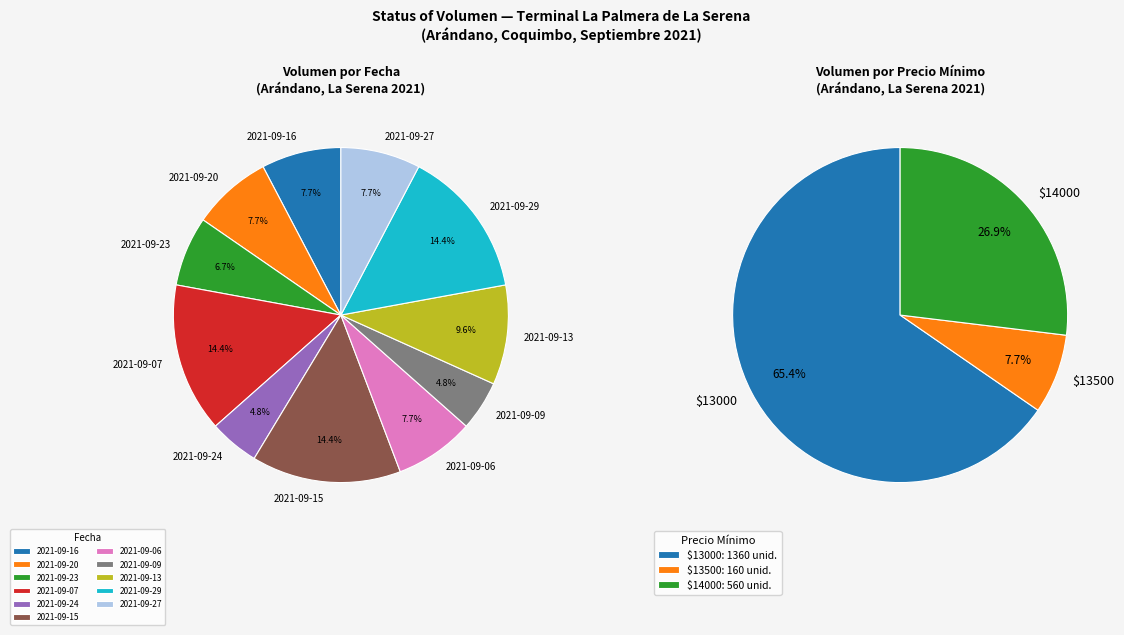

Is there a majority slice in this chart?

No